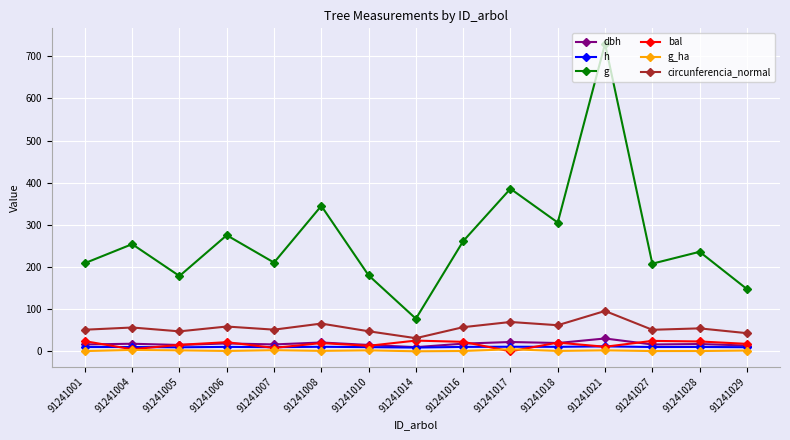

True or false: g_ha has more than 1 interior local peaks.

True